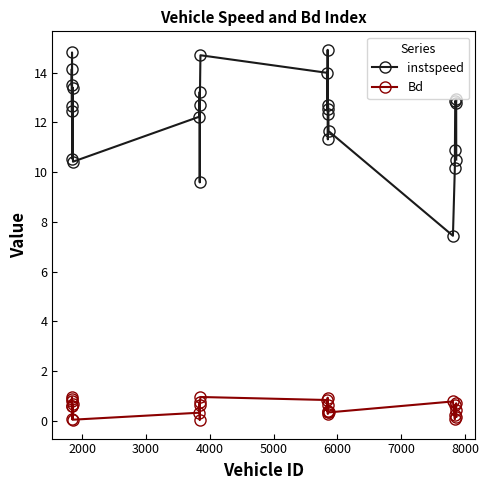

Which series has the widest spread of values?

instspeed